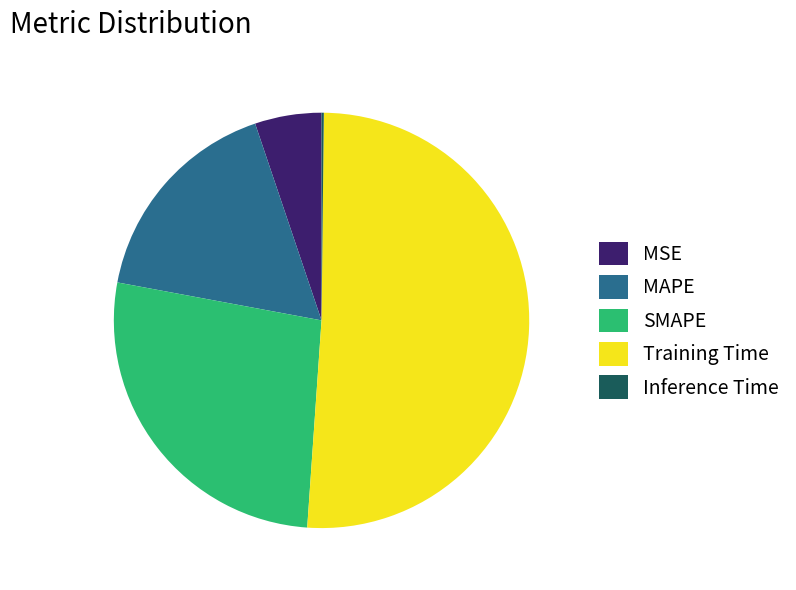

Does Training Time represent more than half of the total?

Yes